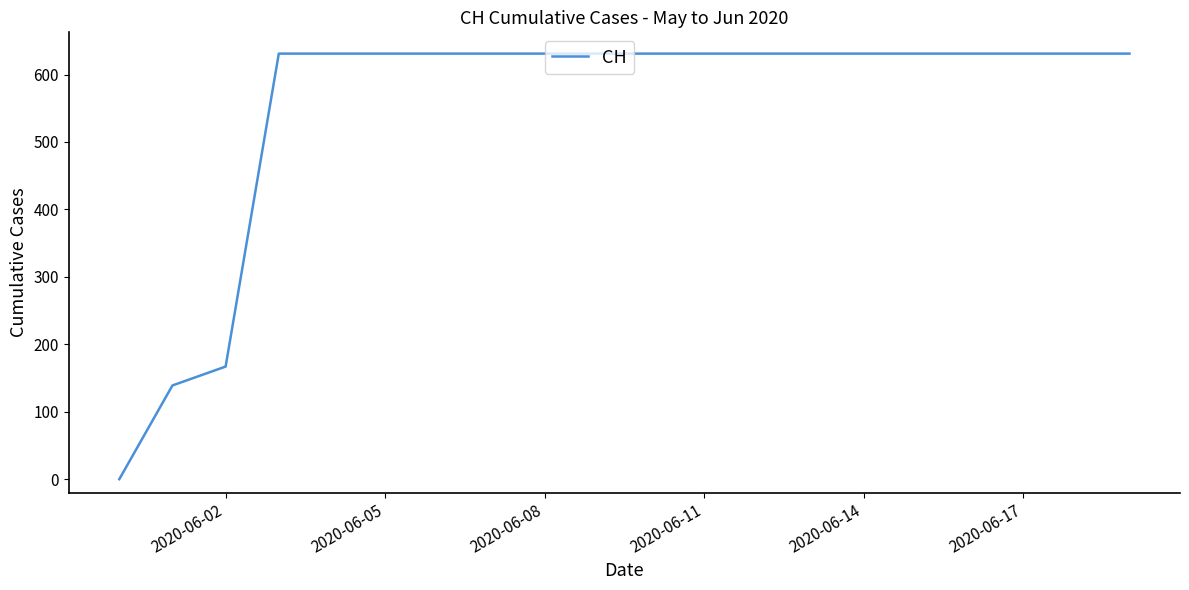

What is the difference between the maximum and minimum values?

631